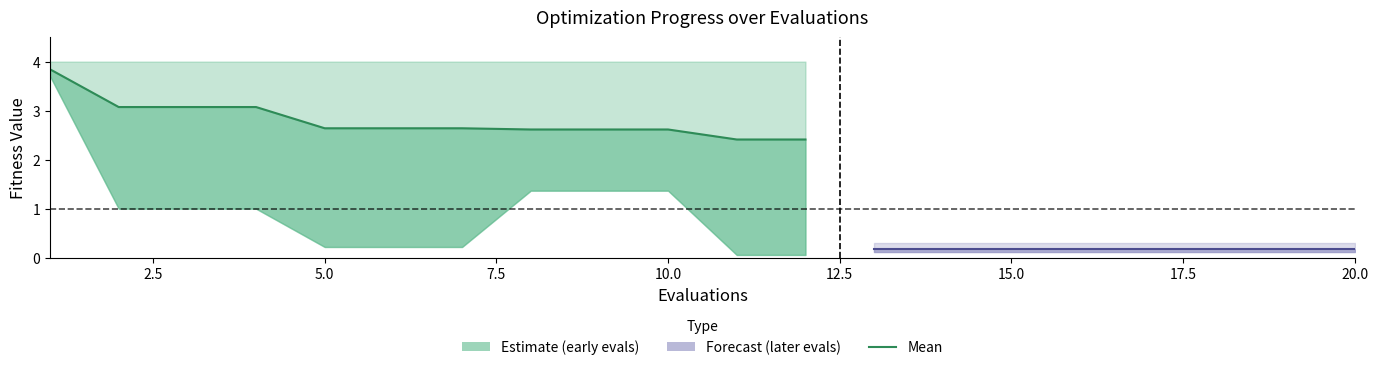

The worst series shows 4.0 at 2. True or false?

True